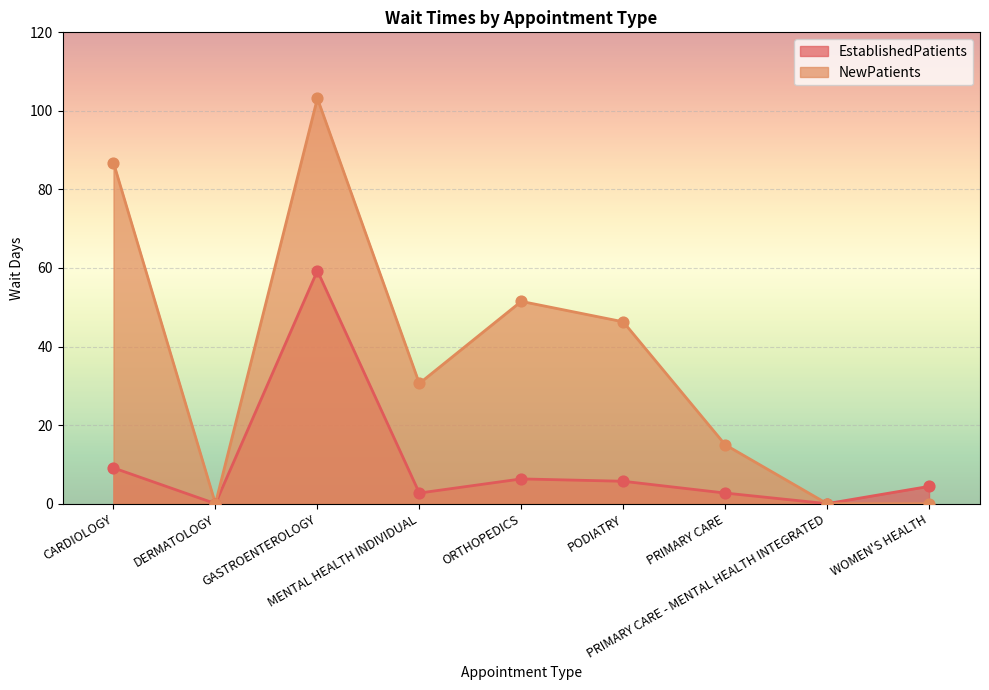

What are all the series names shown in the legend?

EstablishedPatients, NewPatients